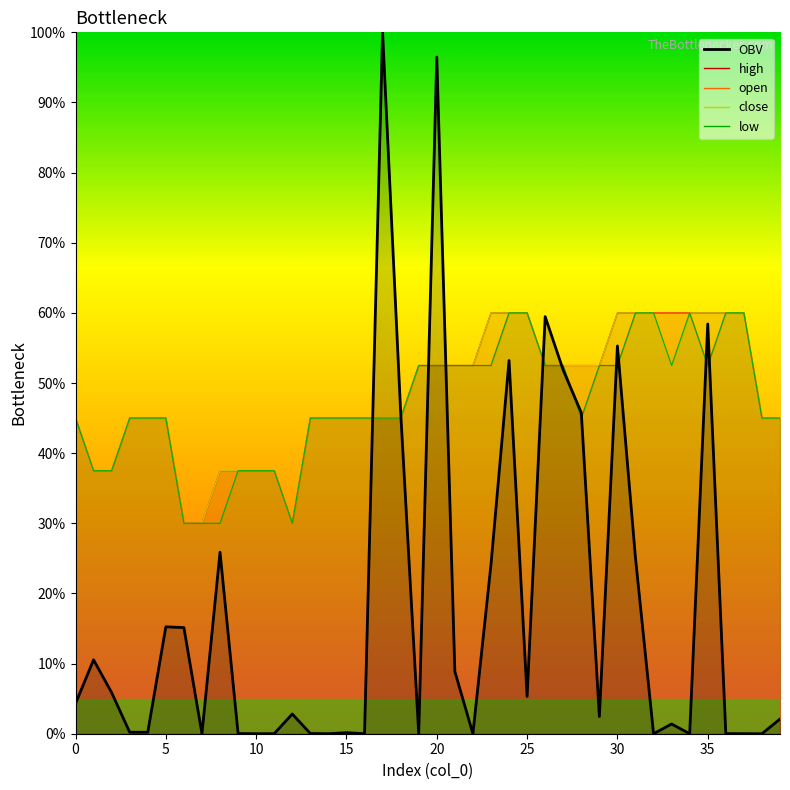

What is the sum of all low_line values?

18.9